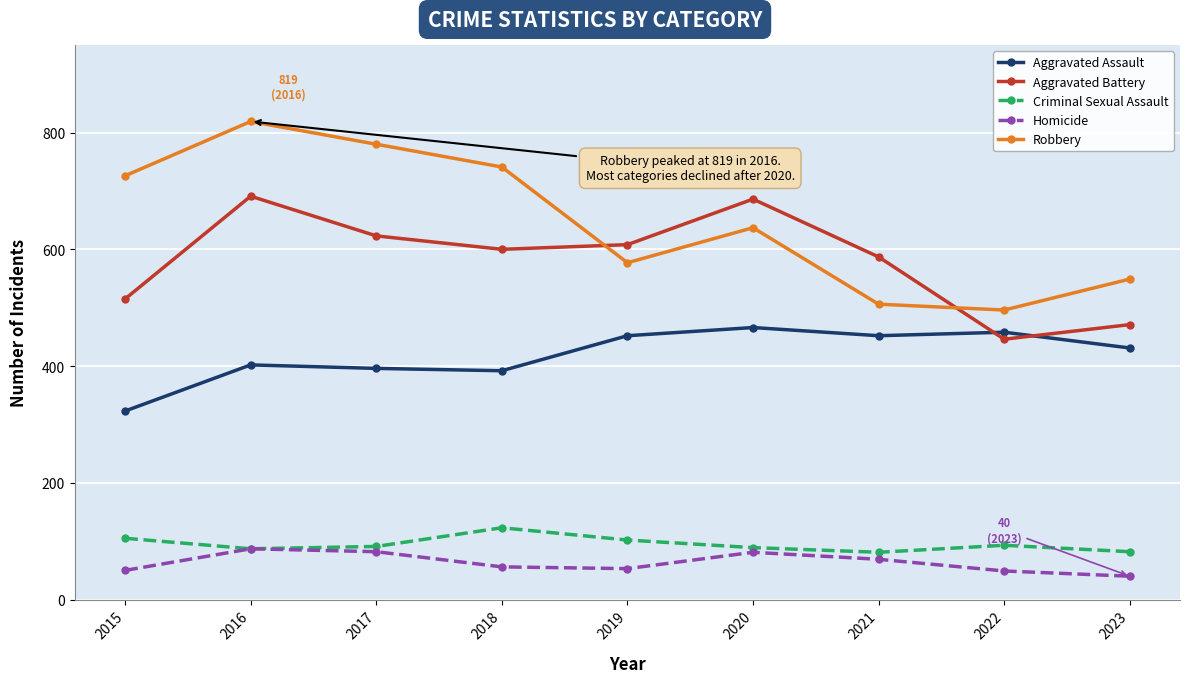

At which category is the sum across all series the highest?

2016